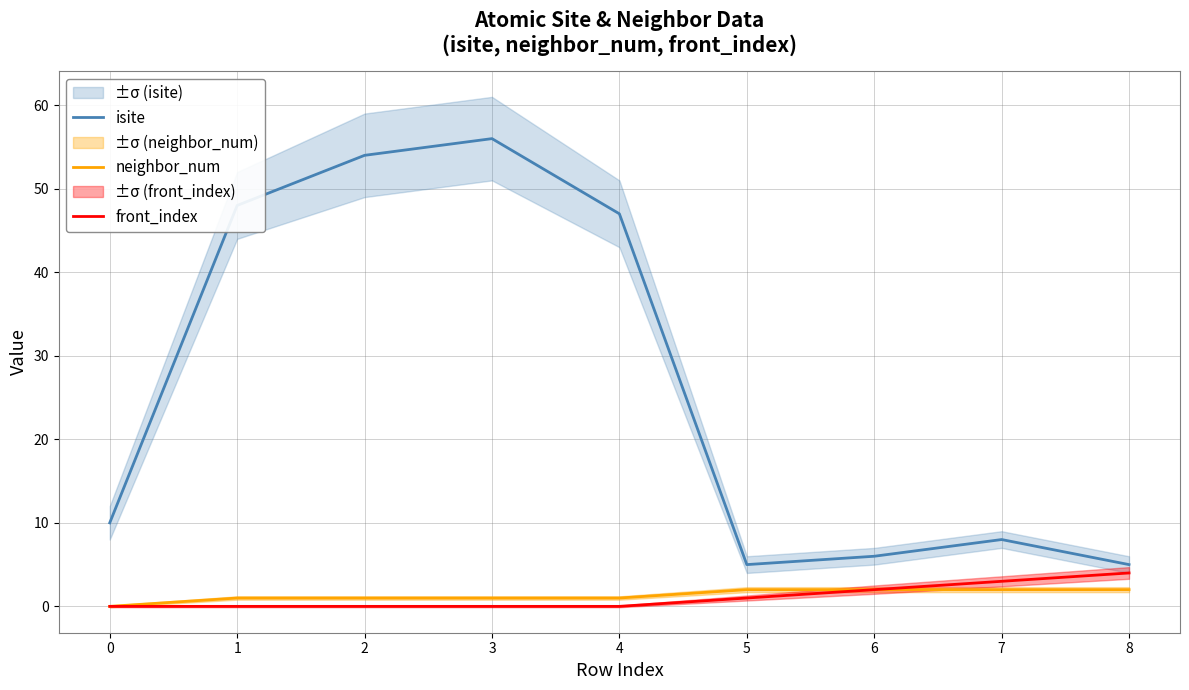

True or false: front_index and isite intersect in this chart.

False